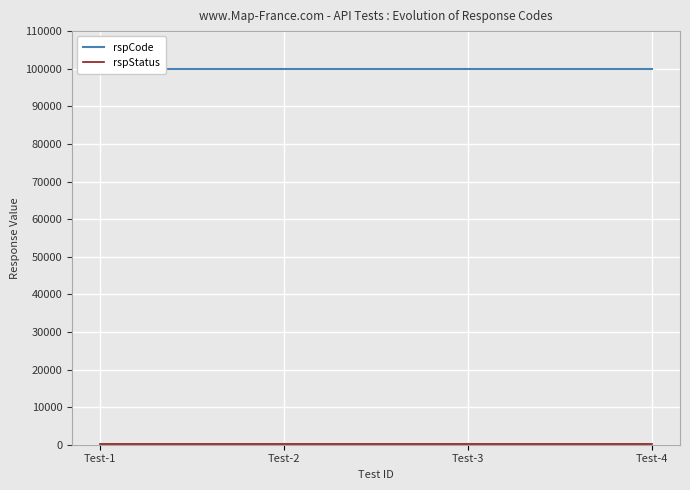

Reading left to right, extract all data points from this chart.

rspCode: 100000	100000	100000	100000
rspStatus: 200	200	200	200